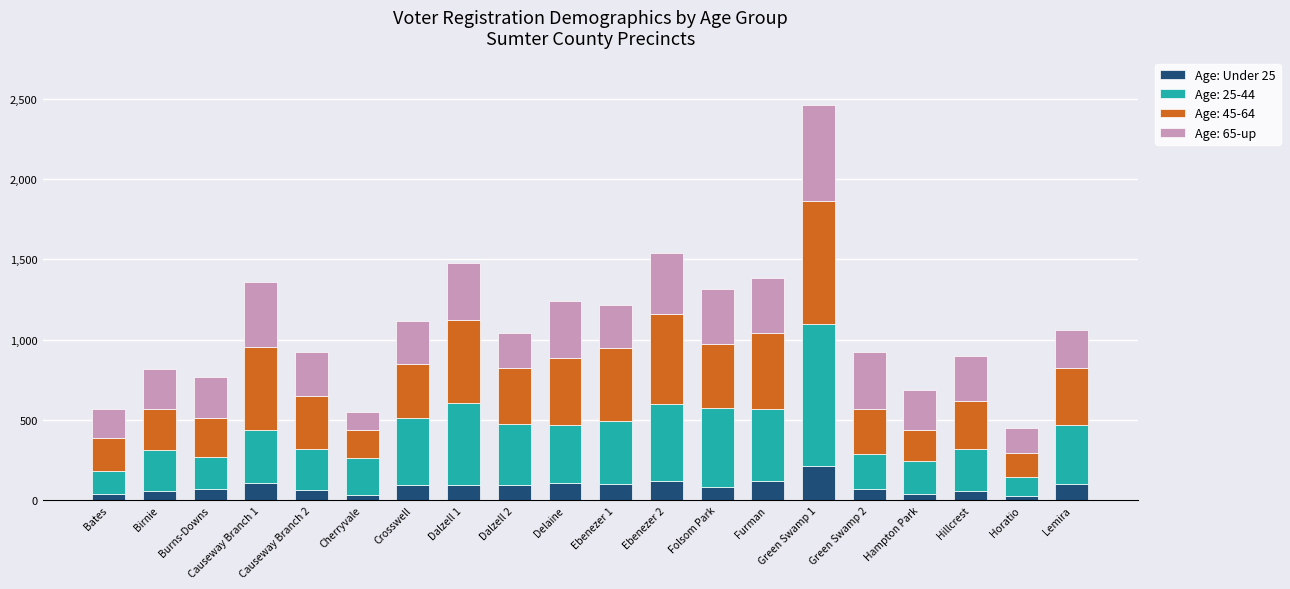

At which category is the sum across all series the highest?

Green Swamp 1